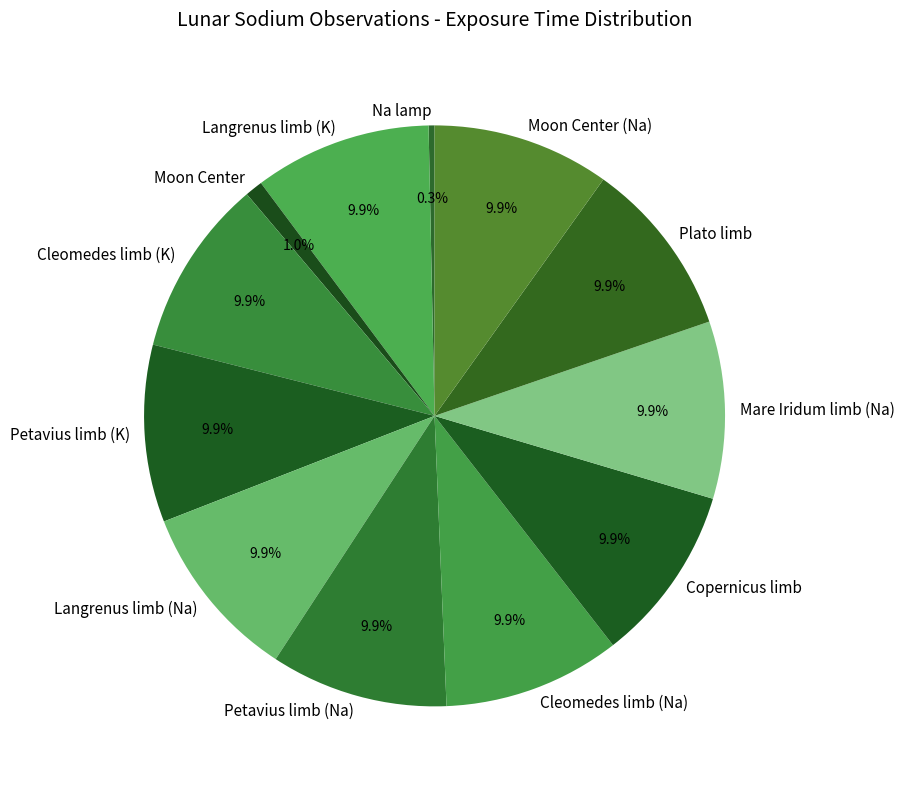

Which slice is the smallest?

Na lamp